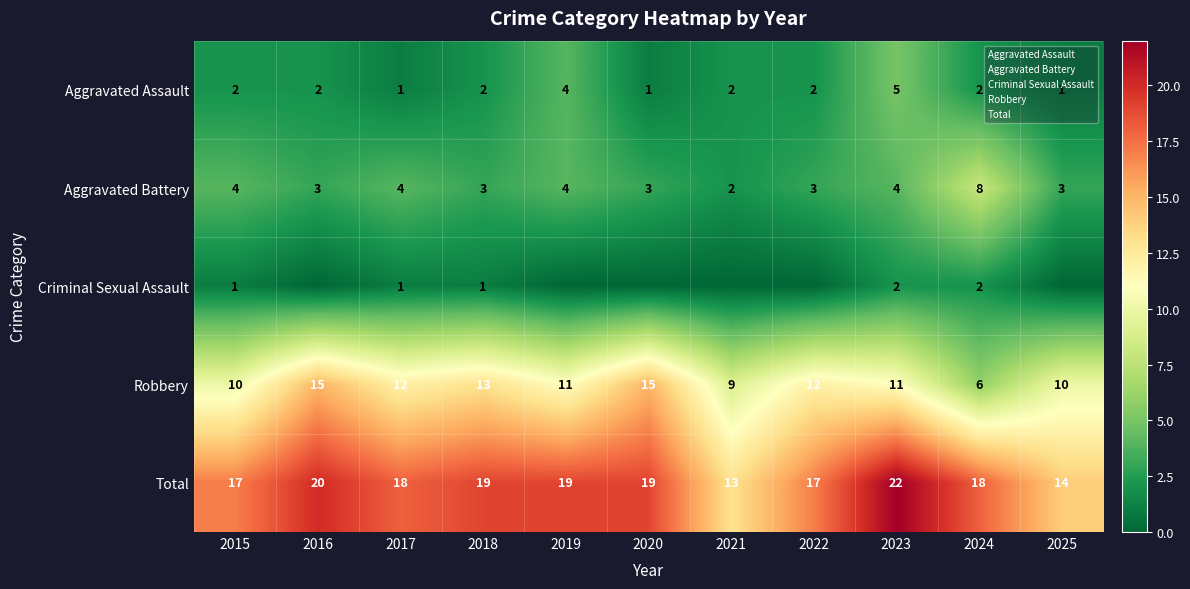

Count the Robbery values in the range 10 to 13.

7